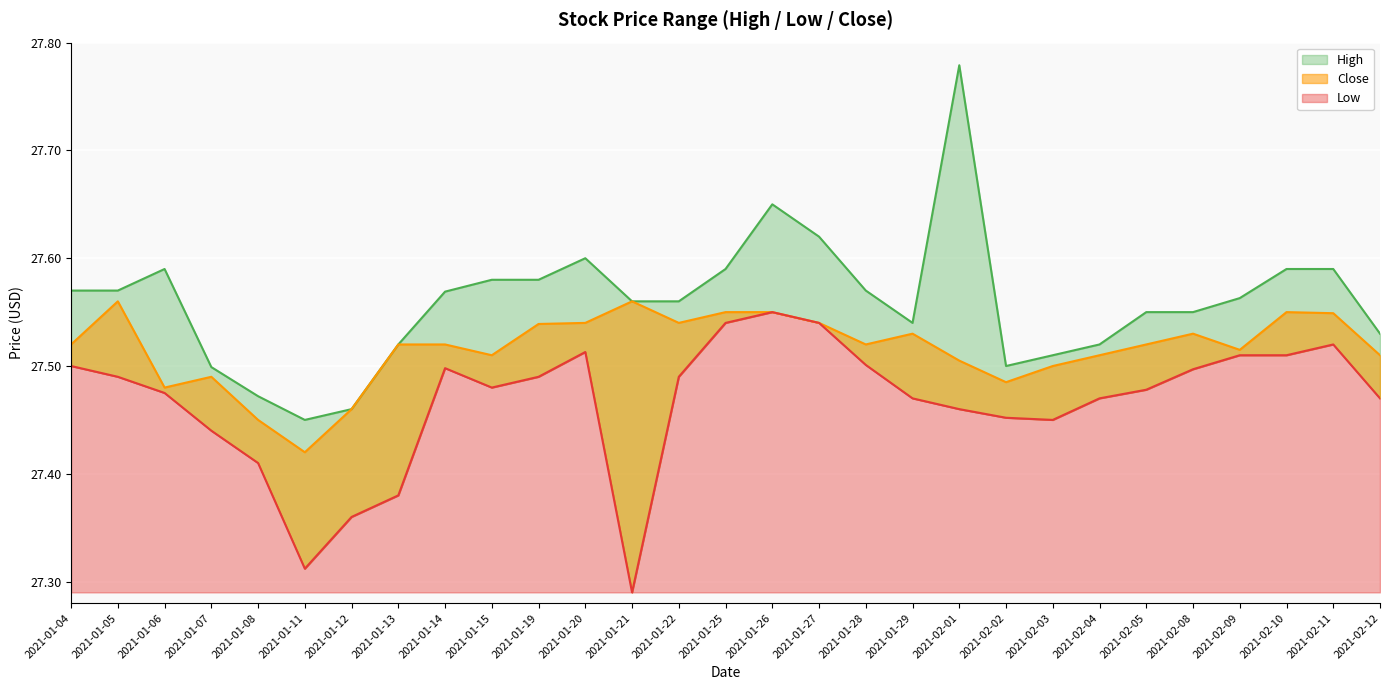

What position from the right is 2021-01-28?

12